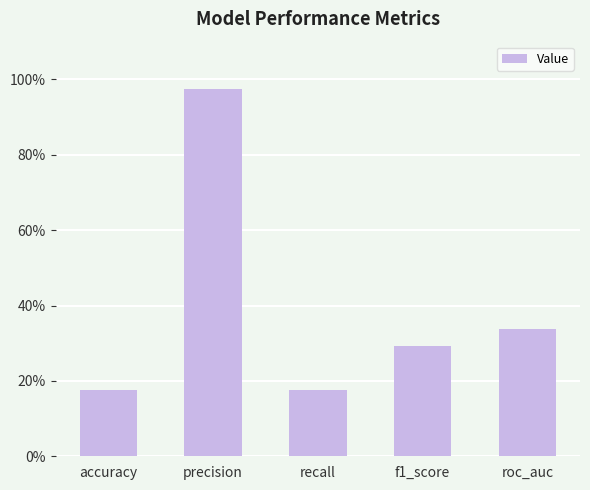

What is the label of the 2nd bar from the right?

f1_score